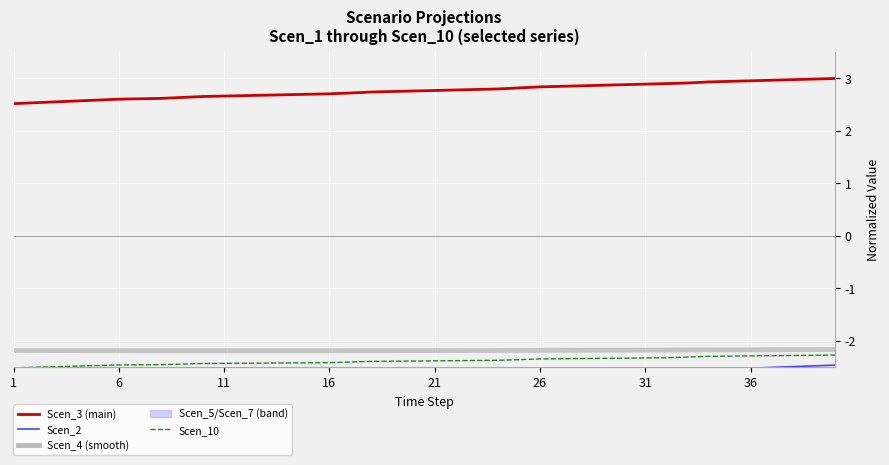

True or false: Scen_3 and Scen_10 intersect in this chart.

False